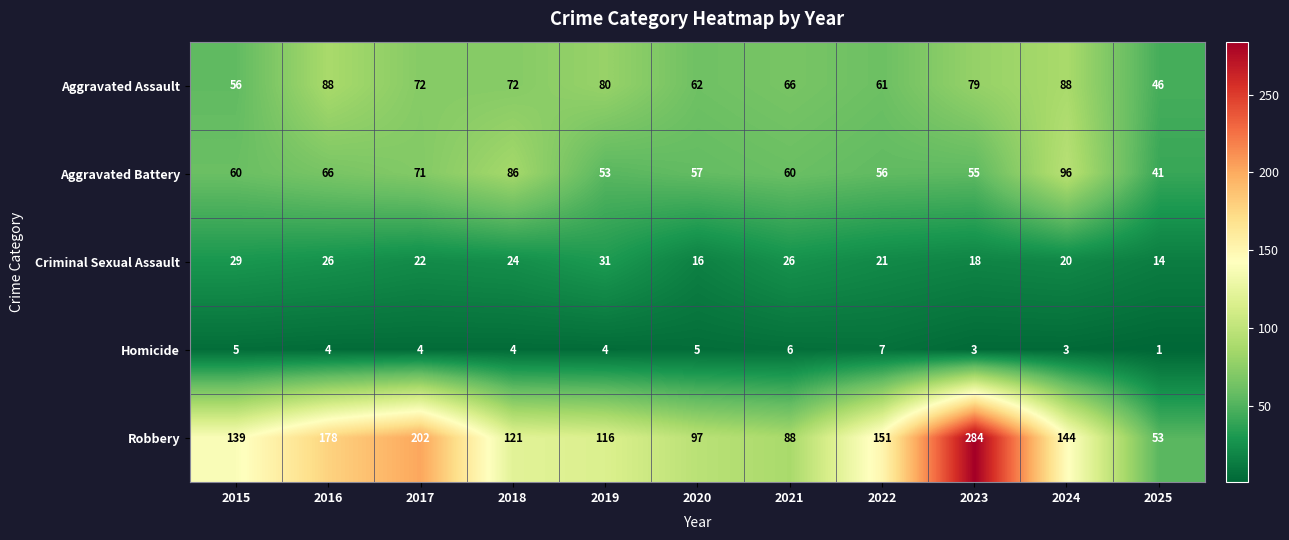

At how many categories does at least one series exceed 107?

8